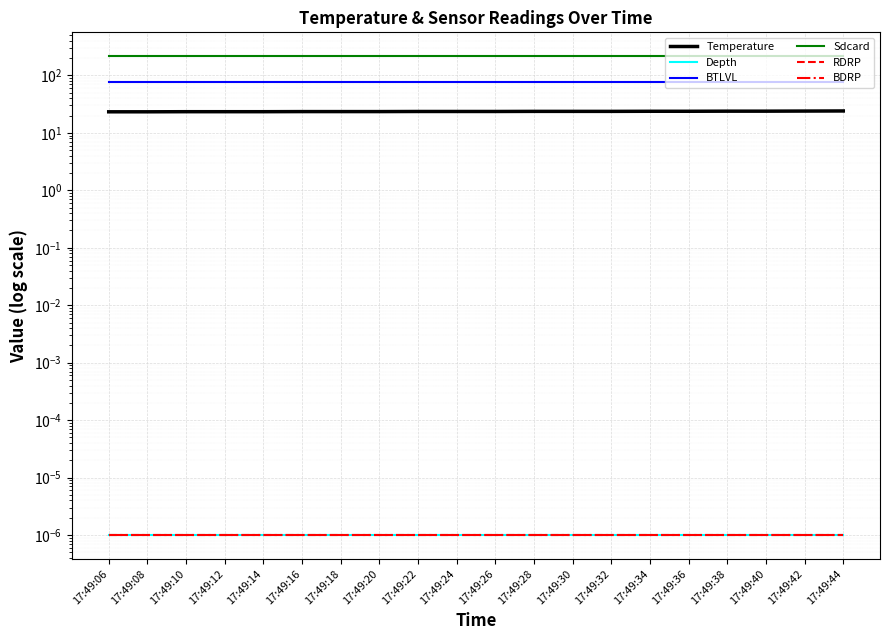

List the labels in order of Depth value, largest first.

17:49:06, 17:49:08, 17:49:10, 17:49:12, 17:49:14, 17:49:16, 17:49:18, 17:49:20, 17:49:22, 17:49:24, 17:49:26, 17:49:28, 17:49:30, 17:49:32, 17:49:34, 17:49:36, 17:49:38, 17:49:40, 17:49:42, 17:49:44